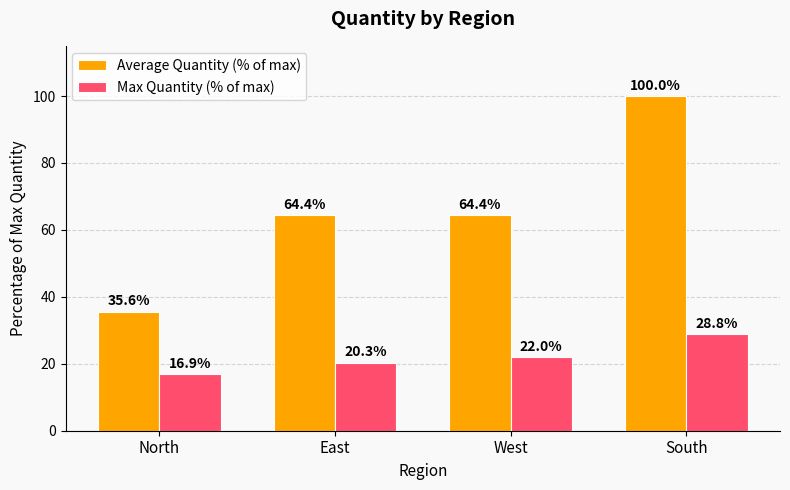

Reading left to right, extract all data points from this chart.

Average Quantity (% of max): North=35.6	East=64.4	West=64.4	South=100.0
Max Quantity (% of max): North=16.9	East=20.3	West=22.0	South=28.8